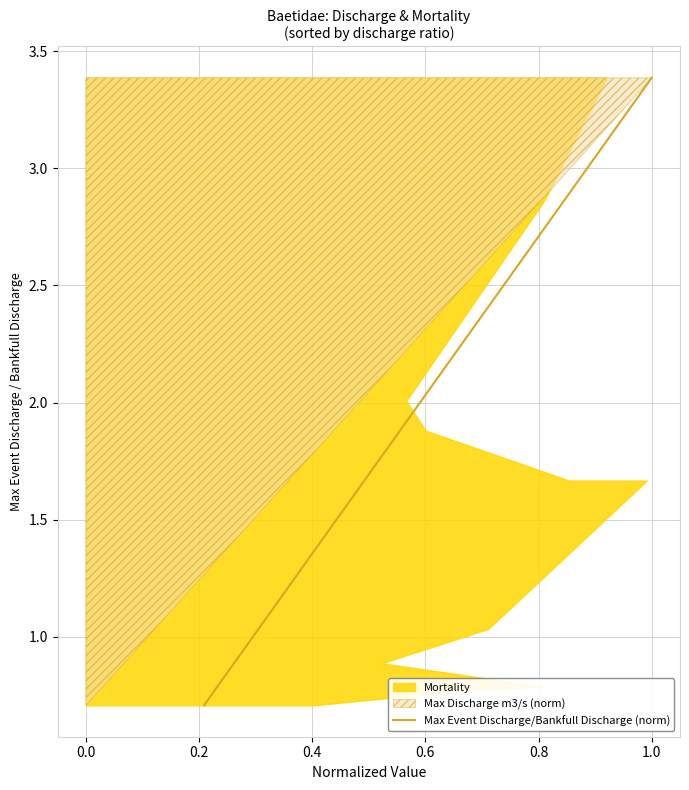

What is the change in value from 0.0 to 0.4?

+0.1